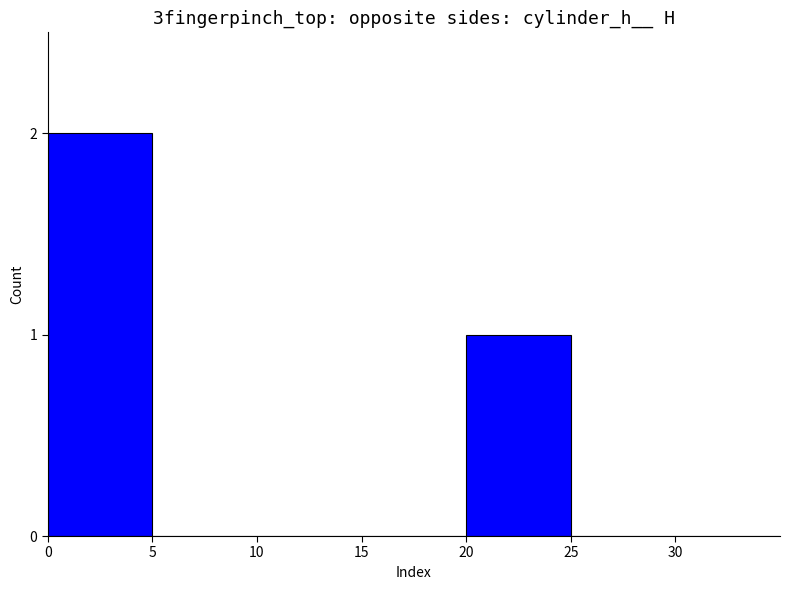

The value at 30 is 0. True or false?

True